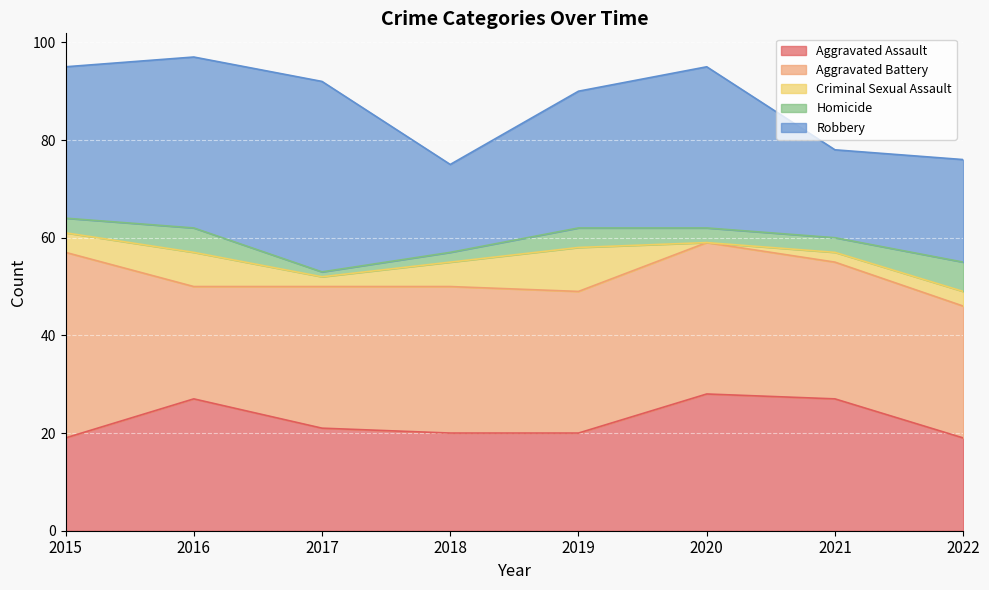

Which has a higher value, 2022 or 2020?

2020